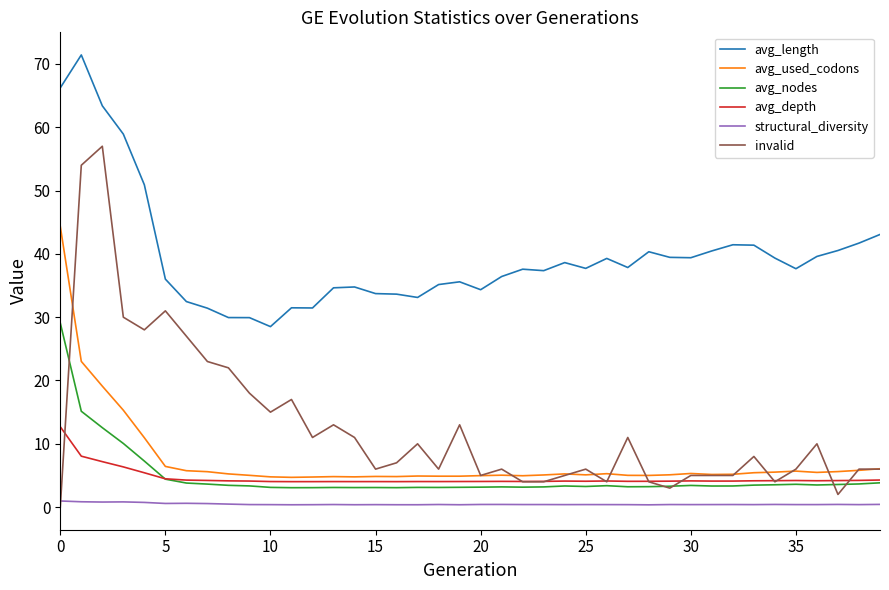

Which series has the largest total across all categories?

avg_length